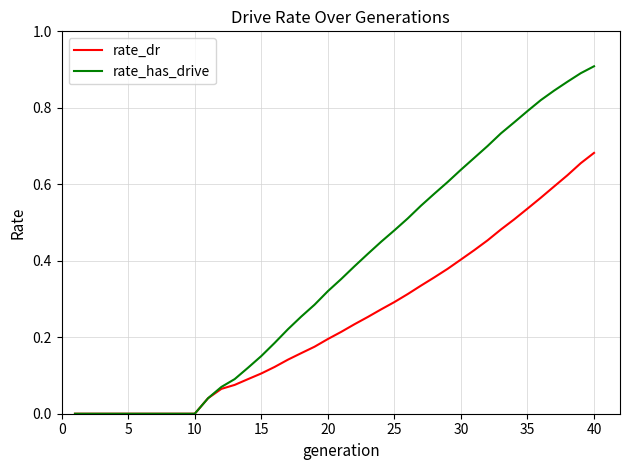

List the series in order of their peak value, lowest first.

rate_dr, rate_has_drive